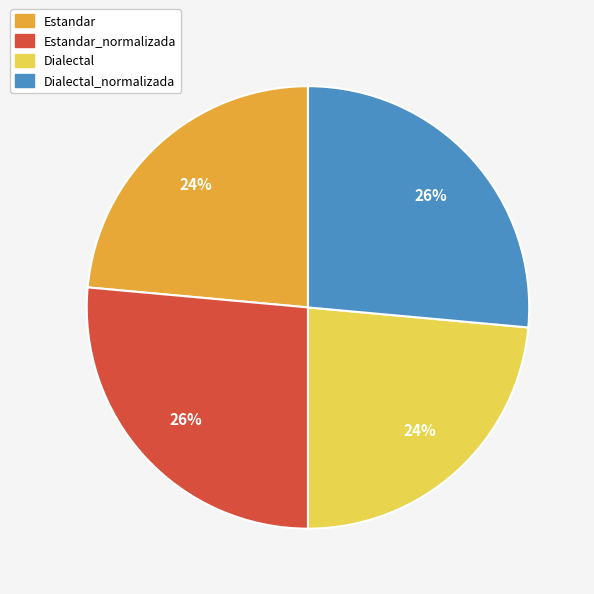

To the nearest percent, what is the average slice percentage?

25%